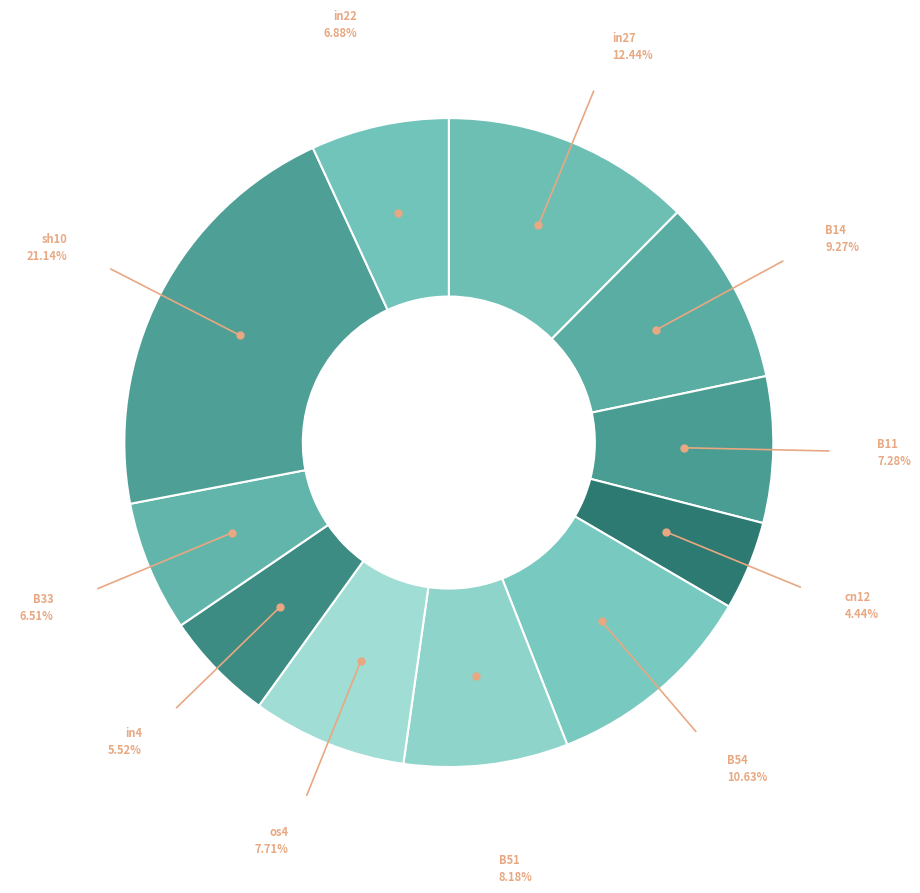

How many slices are in this pie chart?

11